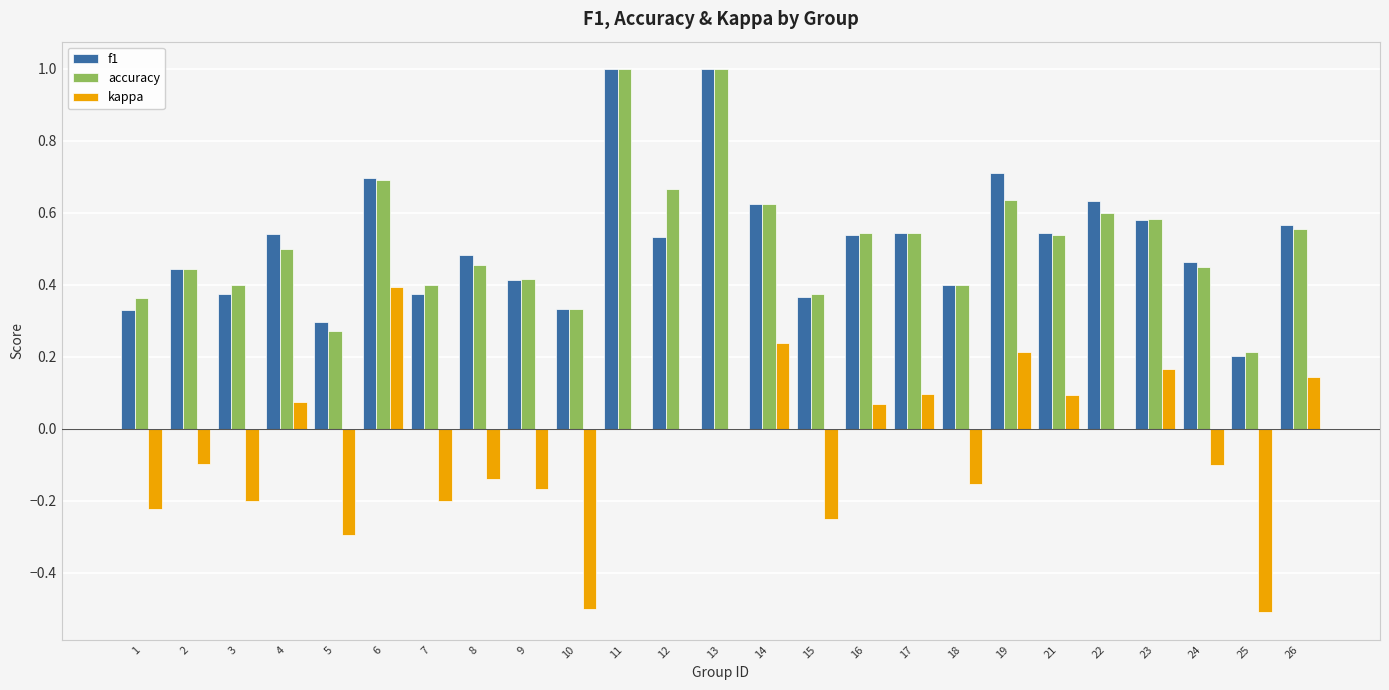

Between 11 and 26, which series saw the biggest shift?

accuracy